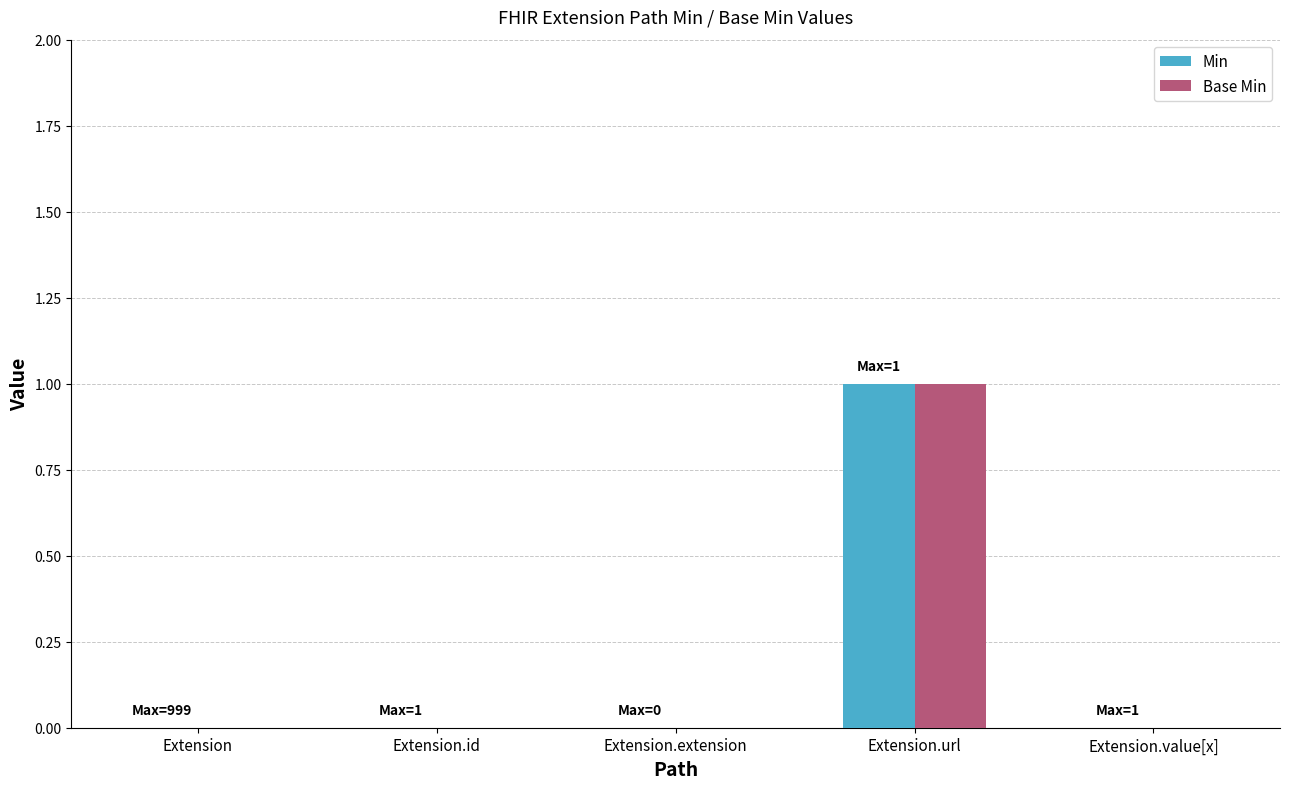

Are the bars horizontal?

No